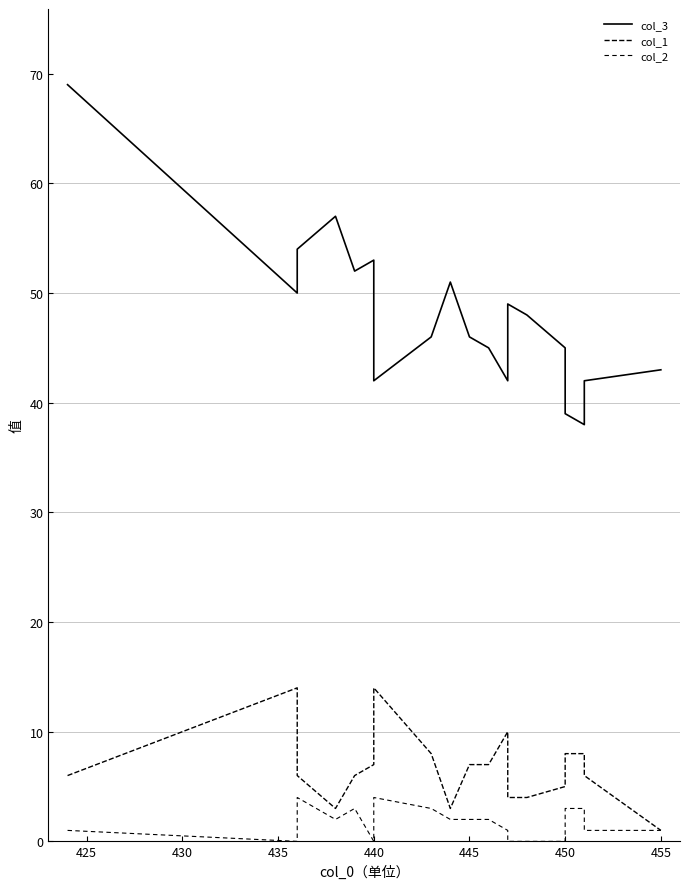

At how many categories does at least one series exceed 22?

19